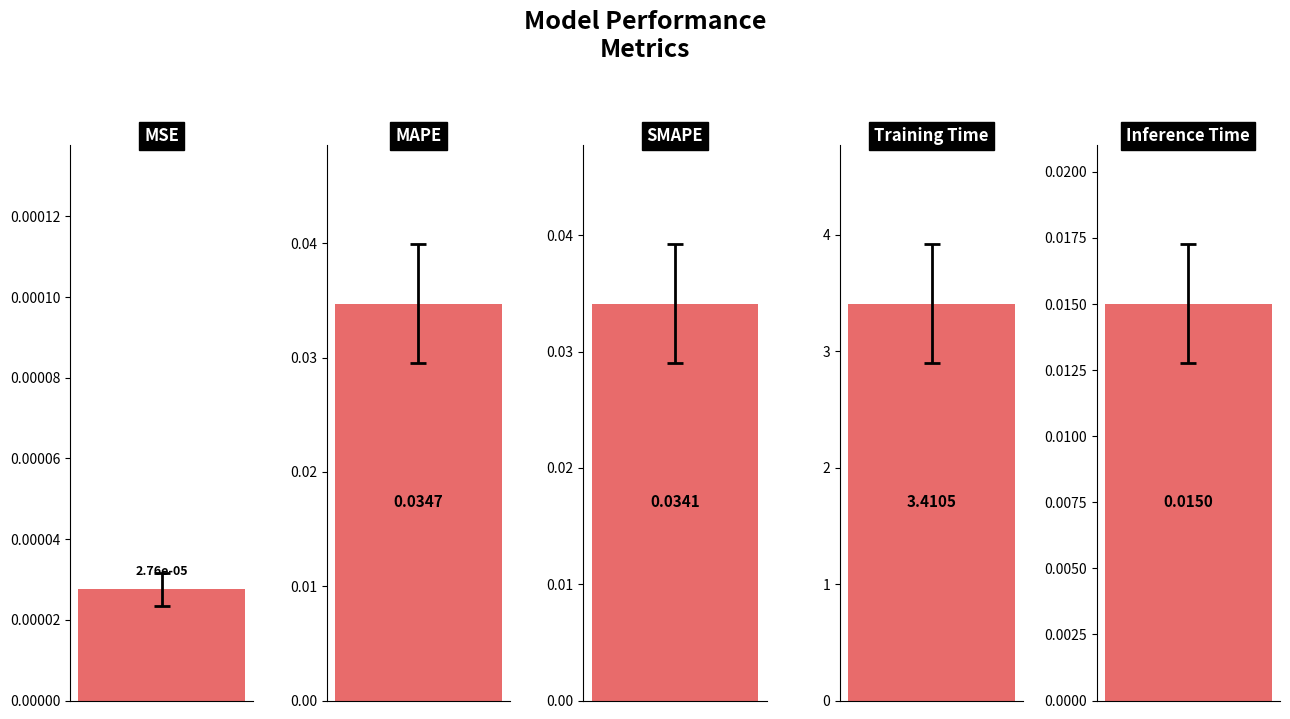

Reading left to right, what are all the values shown in this chart?

MSE=0.0	MAPE=0.0	SMAPE=0.0	Training Time=3.4	Inference Time=0.0